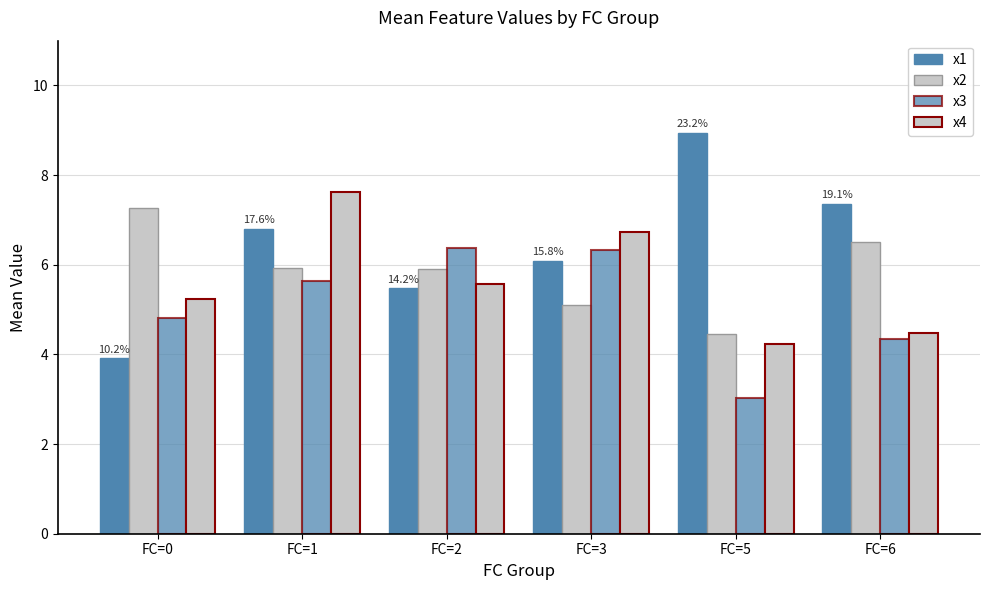

How many bars are there in each group?

4